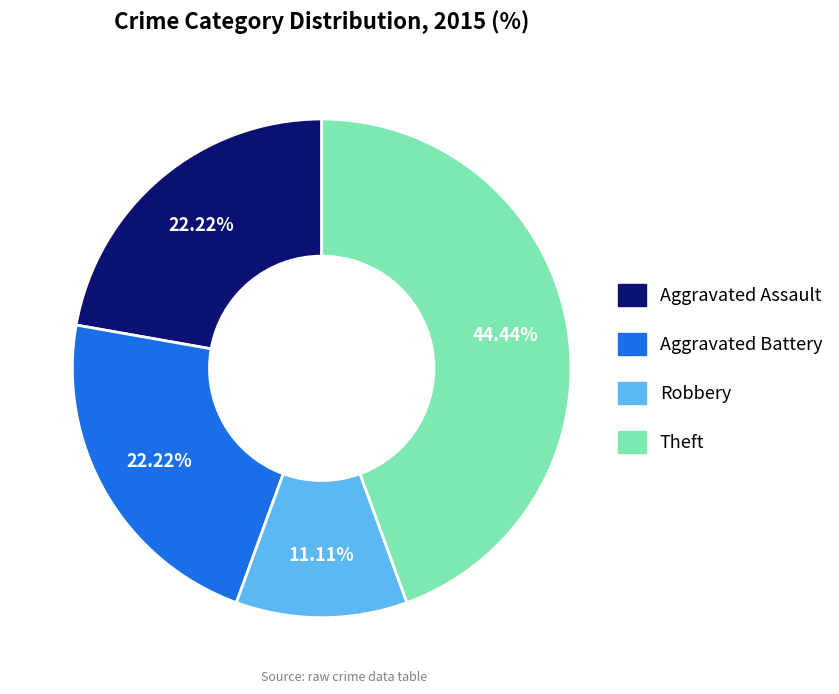

What percentage is the Aggravated Battery slice, to the nearest percent?

22%